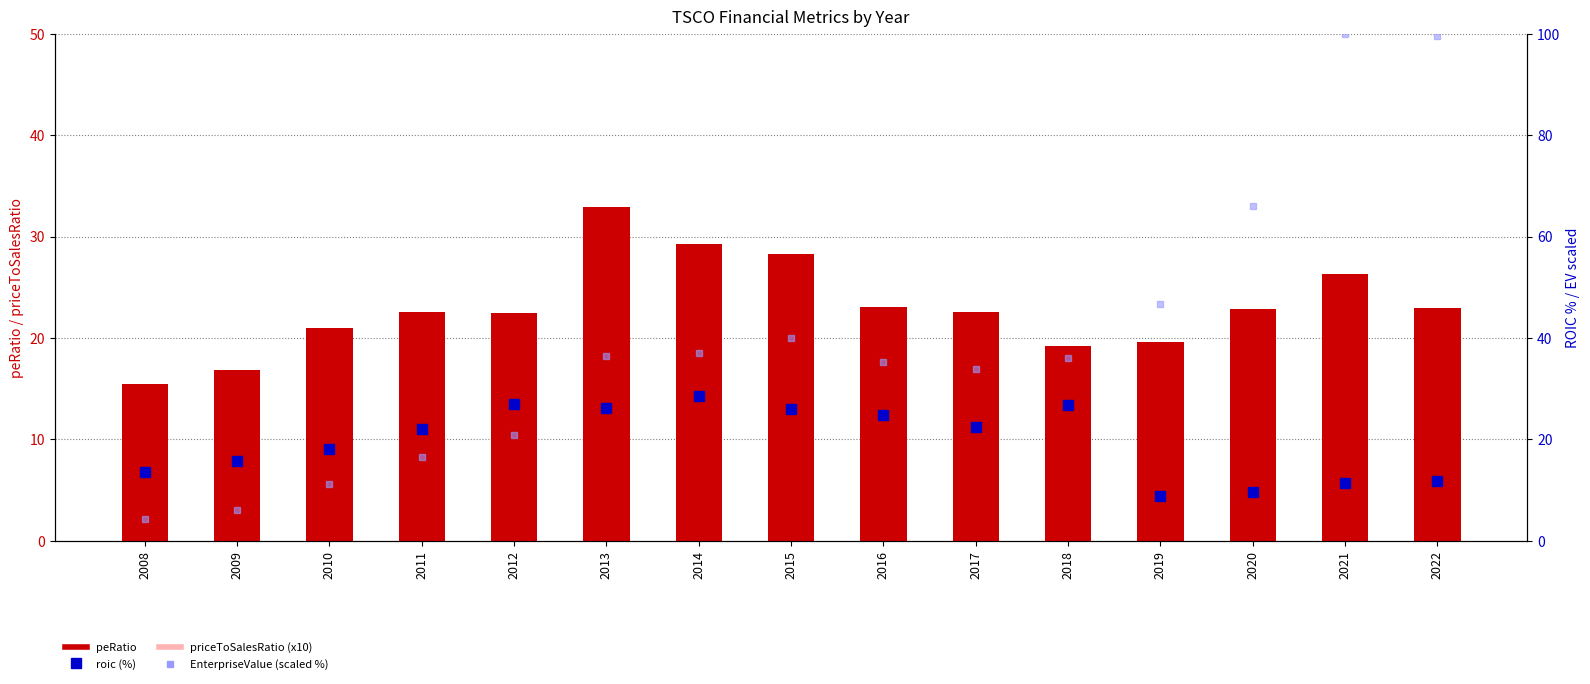

What is the lowest value of the priceToSalesRatio (x10) series?

4.2